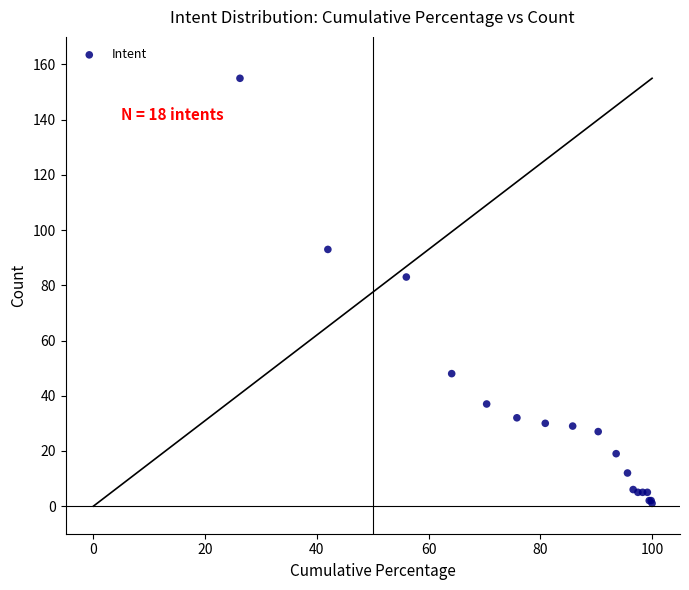

What Y value in the scatter plot is closest to 78?

83